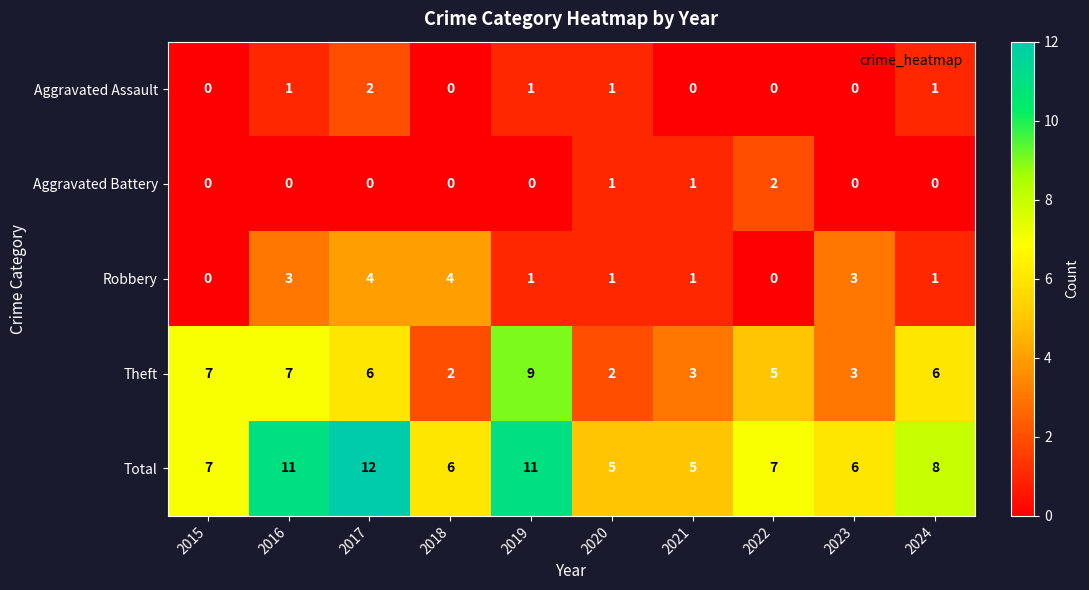

At which category is the sum across all series the highest?

2017